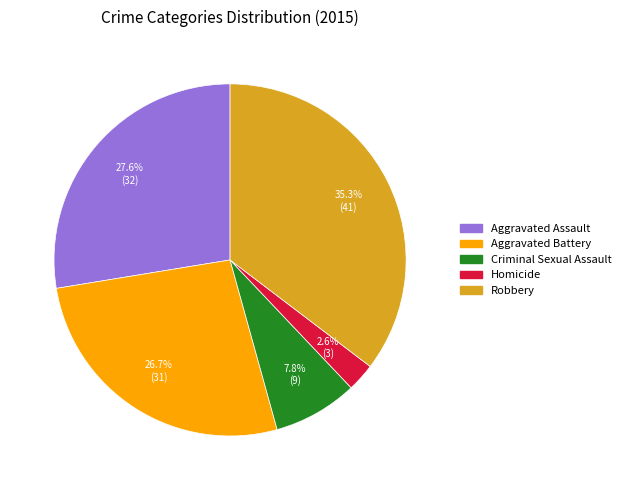

What percentage is the Aggravated Battery slice, to the nearest percent?

27%